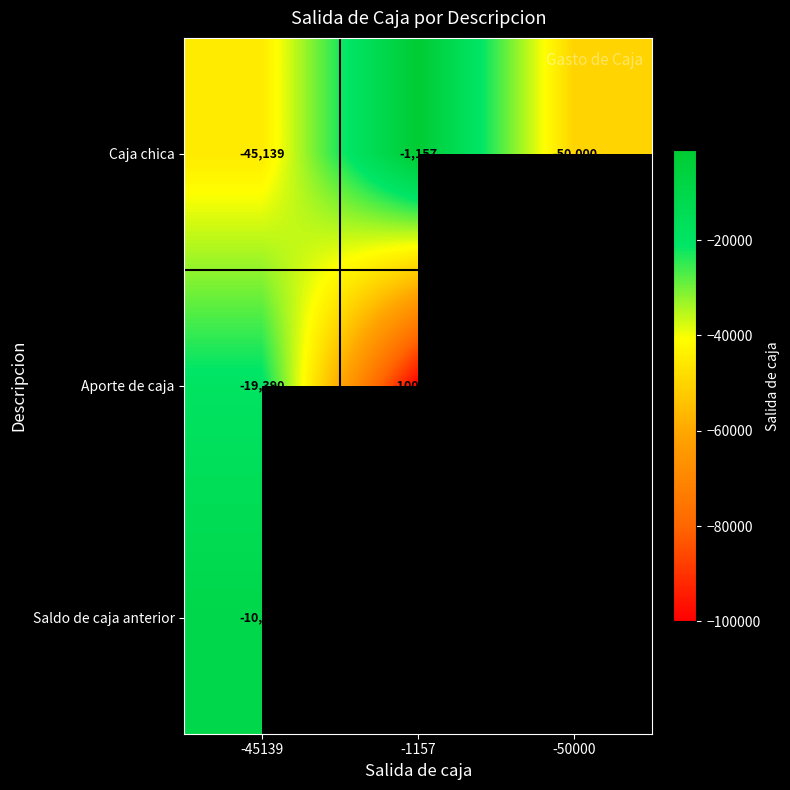

The value of Aporte de caja at -1157 is -135919. True or false?

False